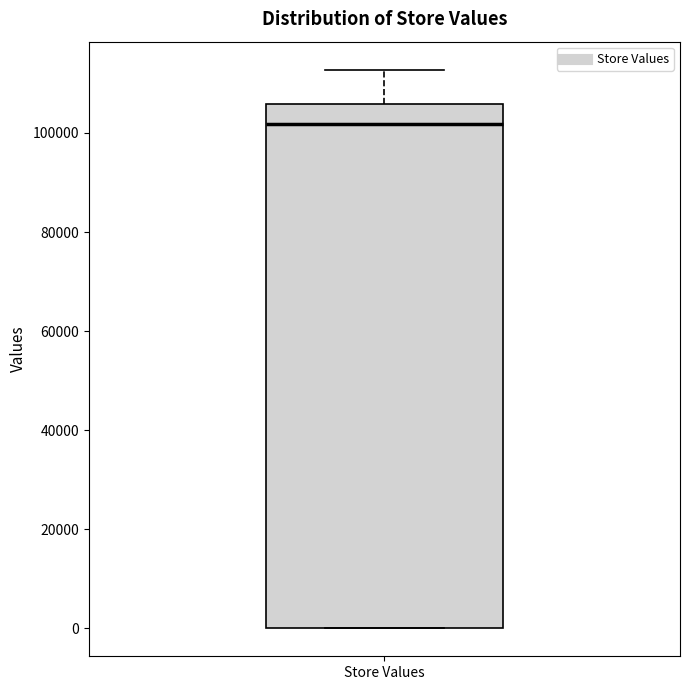

Where is the lower edge of the box for Store Values on the y-axis? The values are not printed on the chart, so give them approximately, as read against the axis.

0